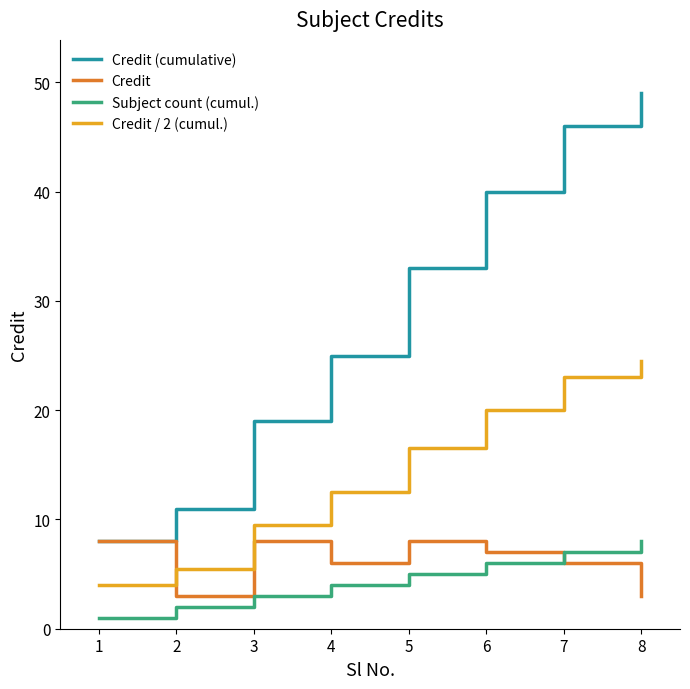

What is the difference between the Credit (cumulative) values at 2 and 5?

22.0